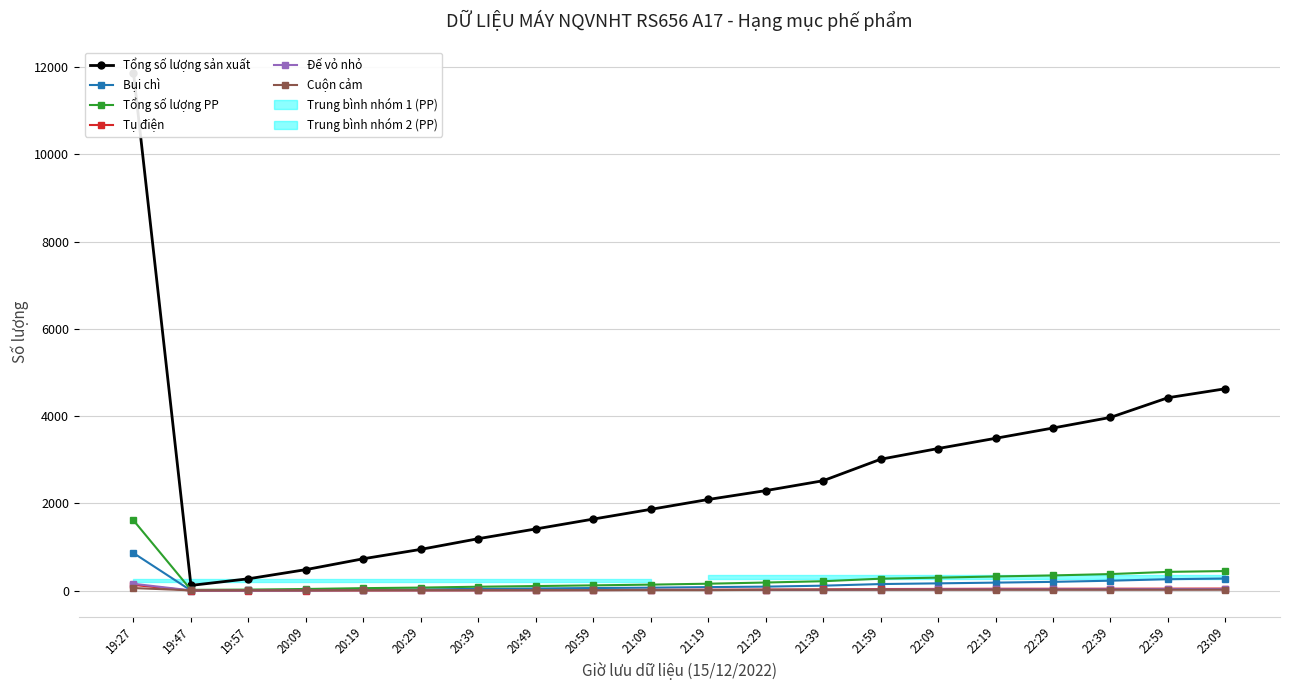

The value of Tổng số lượng PP at 23:09 is 449. True or false?

True